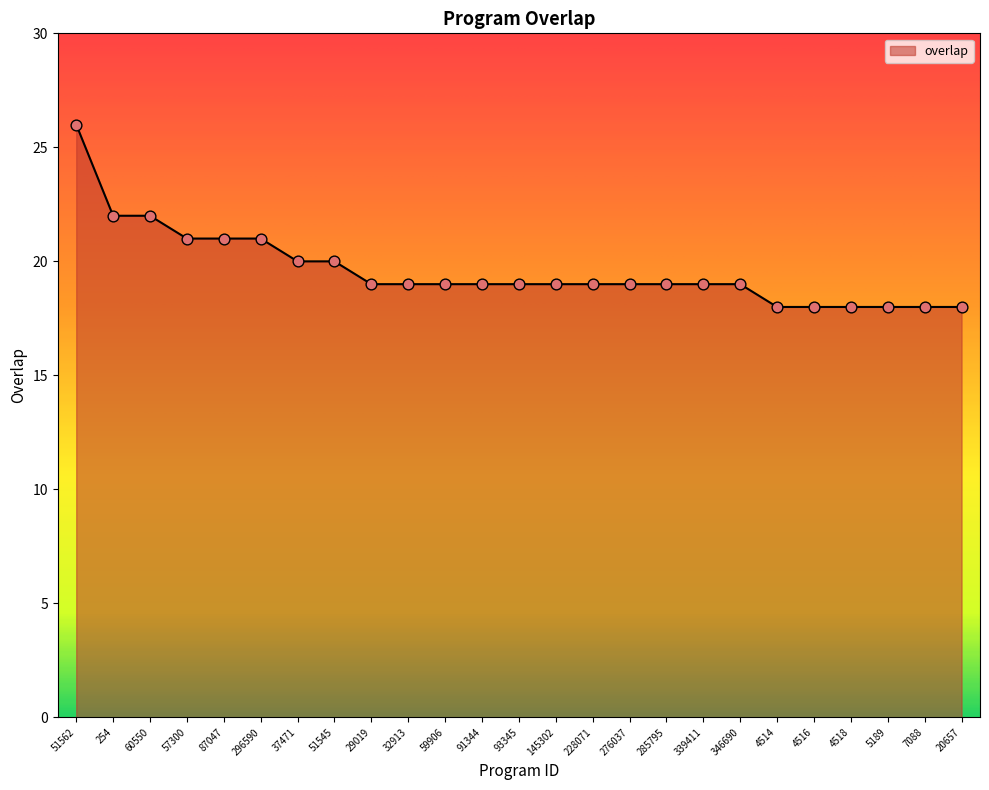

What is the change in value from 93345 to 20657?

-1